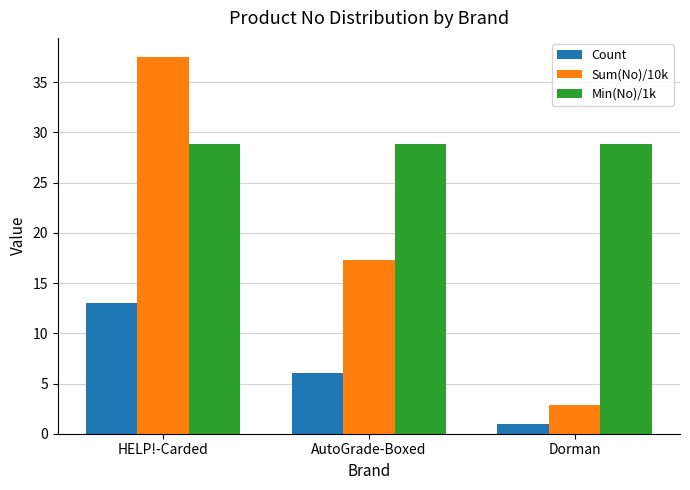

What is the approximate value of Count at Dorman?

1.0